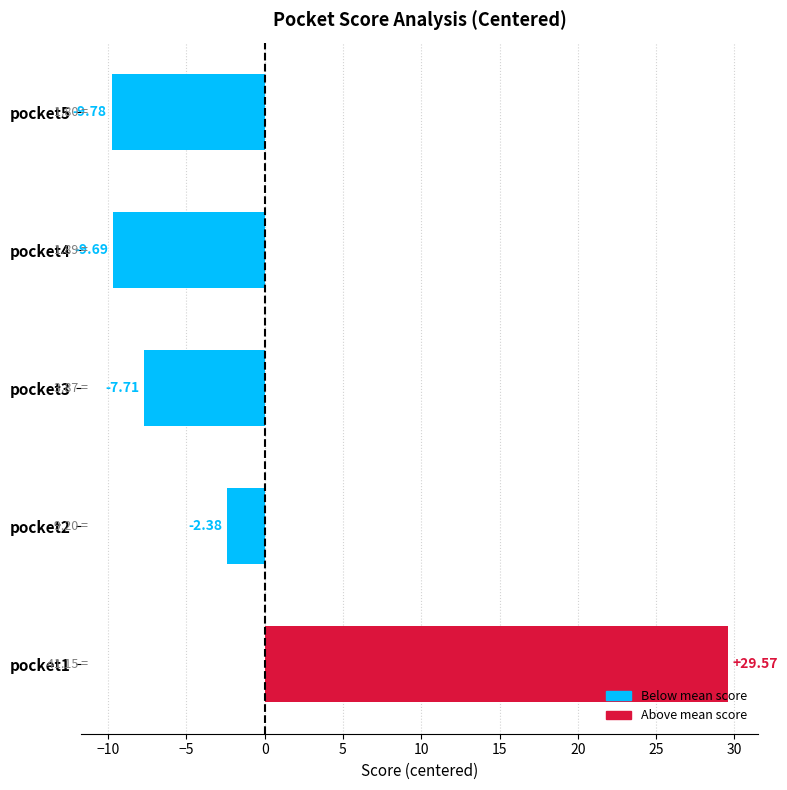

Which label corresponds to the smallest value in the chart?

pocket5